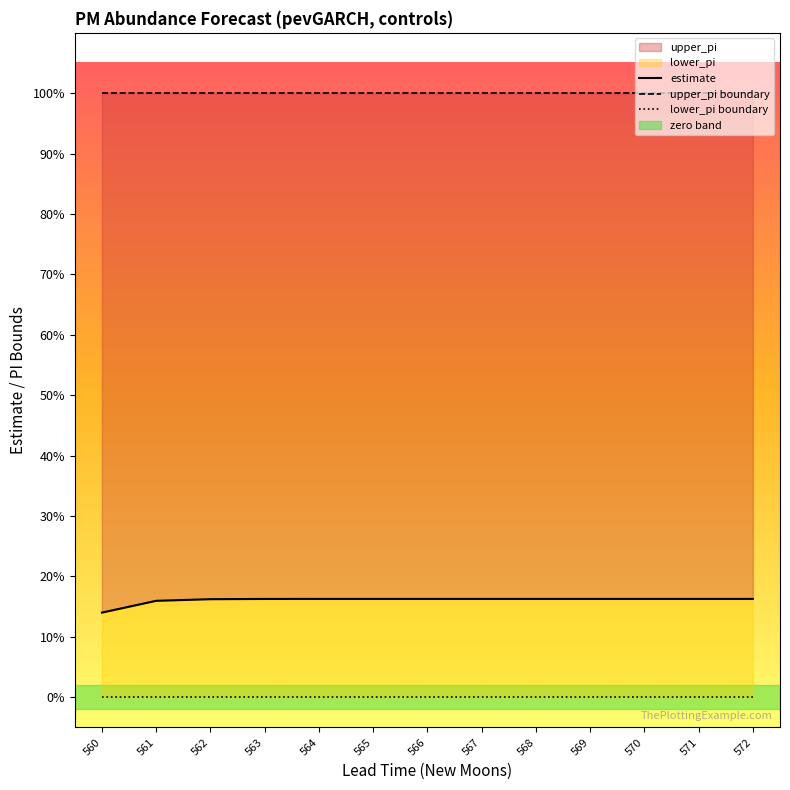

List the labels in order of lower_pi boundary value, smallest first.

560, 561, 562, 563, 564, 565, 566, 567, 568, 569, 570, 571, 572